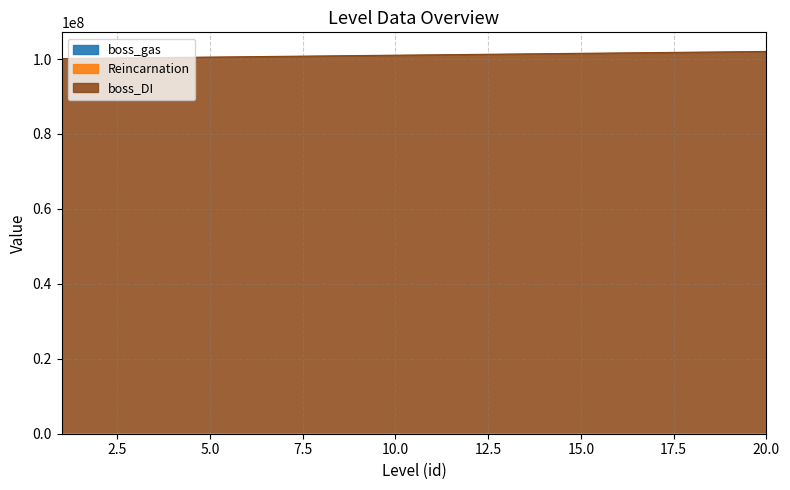

What is the difference between the highest and lowest values at 3?

100330001